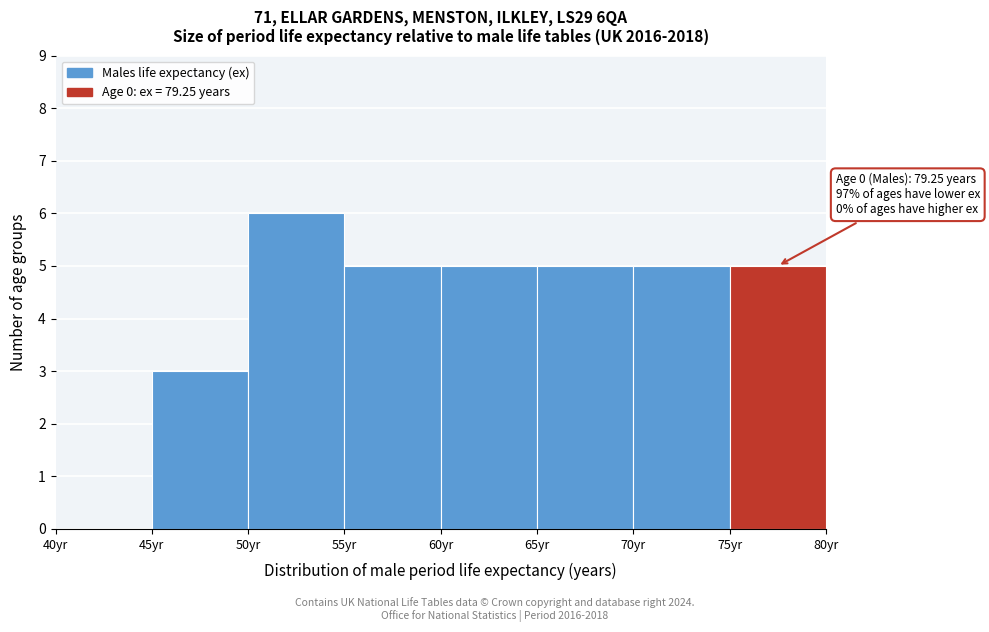

Which range on the x-axis has the tallest bar?

50 to 55